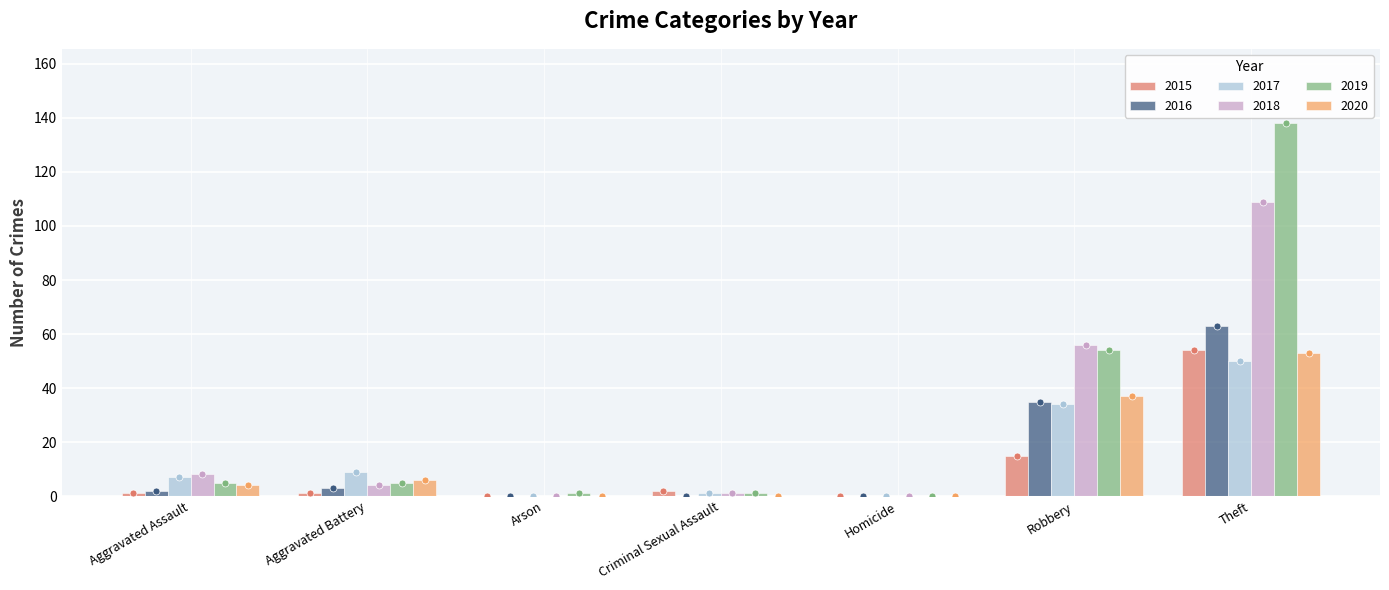

What are all the series names shown in the legend?

2015, 2016, 2017, 2018, 2019, 2020